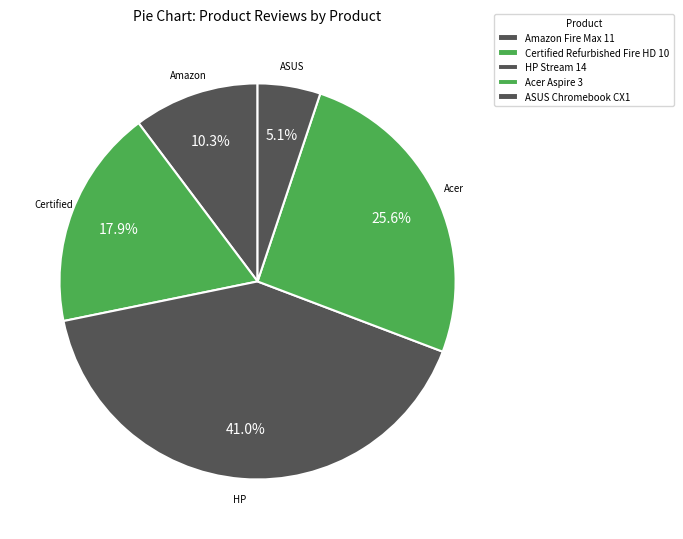

How many slices are in this pie chart?

5